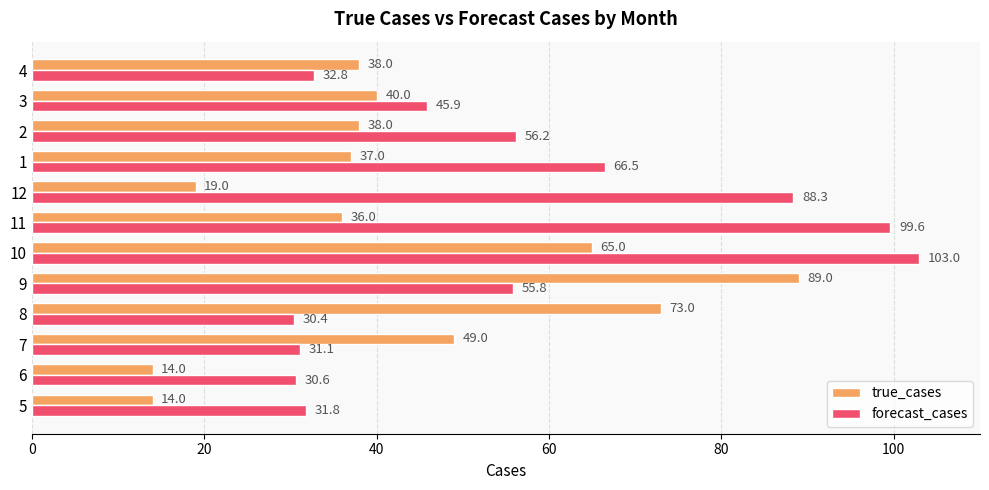

What is the difference between the highest and lowest values at 8?

42.6